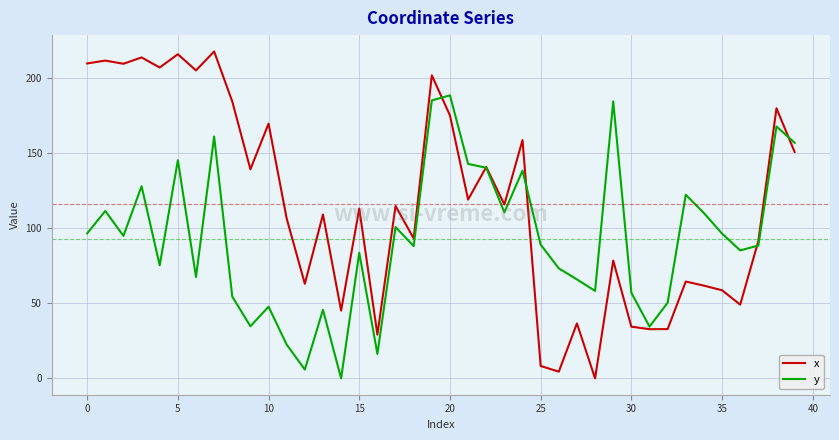

What is the greatest value displayed?

217.7